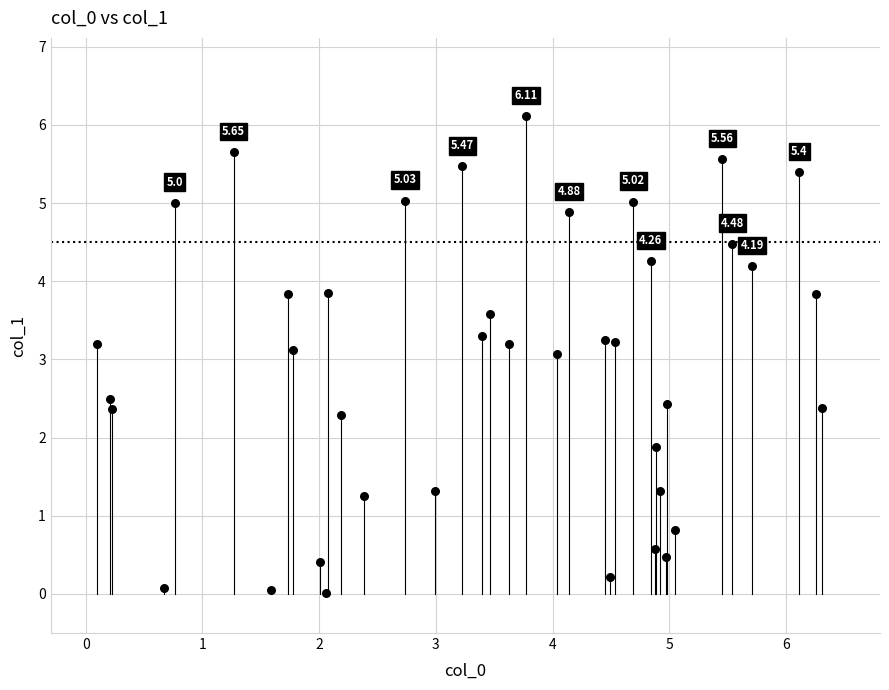

What is the range of Y values (max minus min)?

6.1